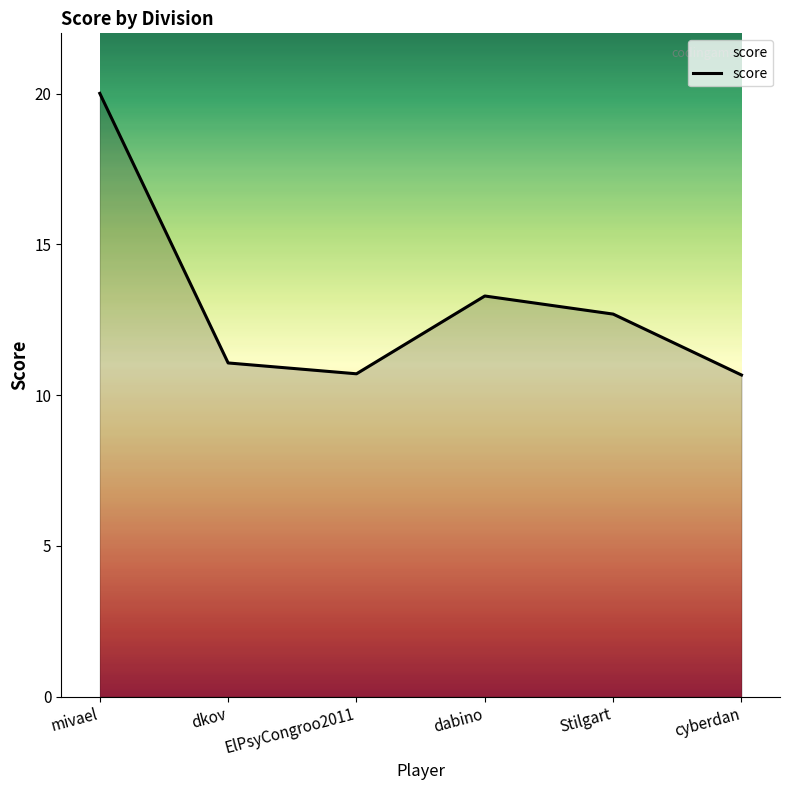

What is the sum of all values?

78.4